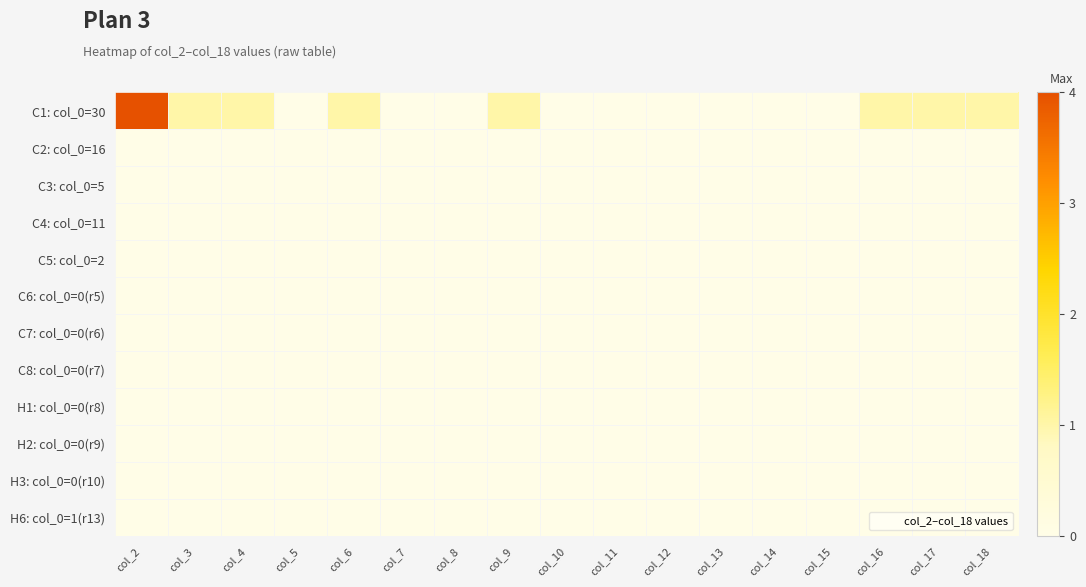

Which has a higher value, col_6 or col_10?

col_6